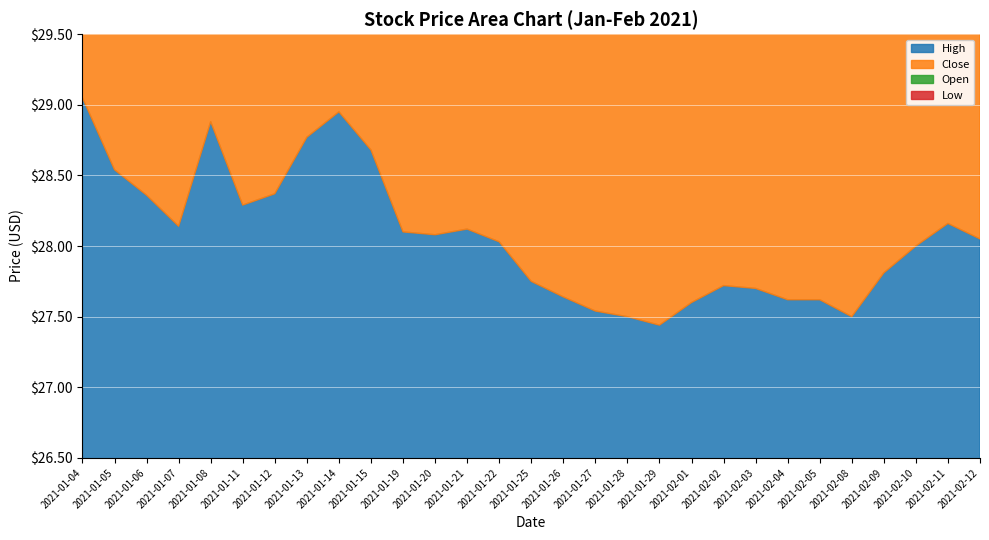

True or false: Close and Low cross at least once.

False